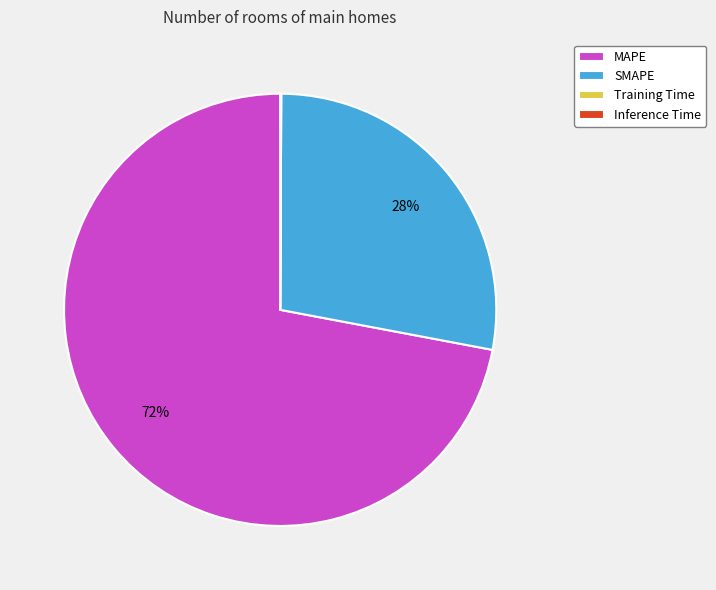

To the nearest percent, what is the combined percentage of MAPE and SMAPE?

100%